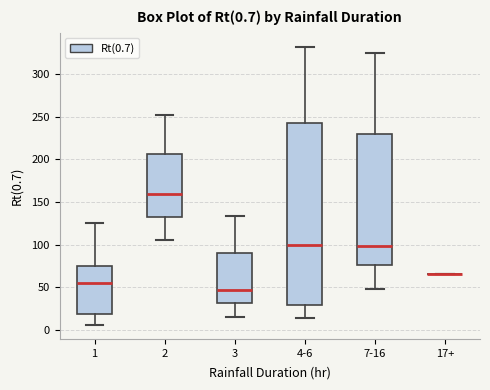

Comparing the boxes themselves (not the whiskers), which one is the tallest?

4-6